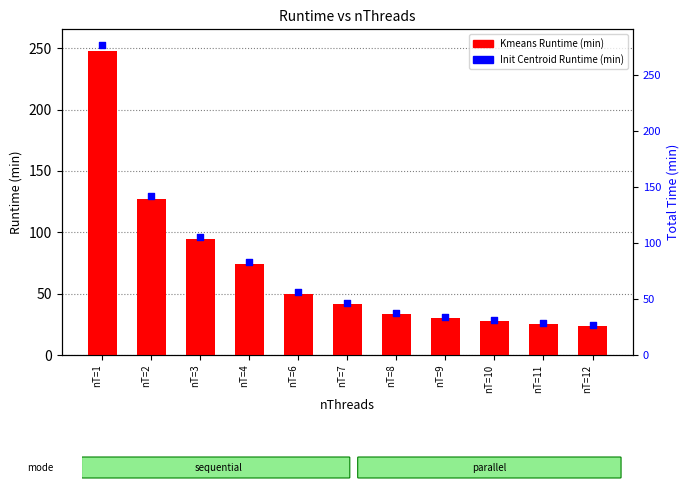

What is the total value across all series at nT=3?

190.3